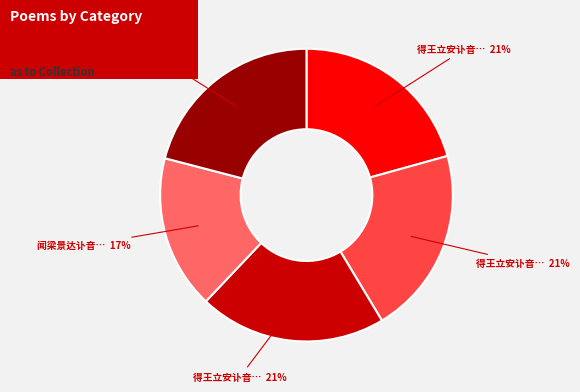

Does any single category account for the majority?

No